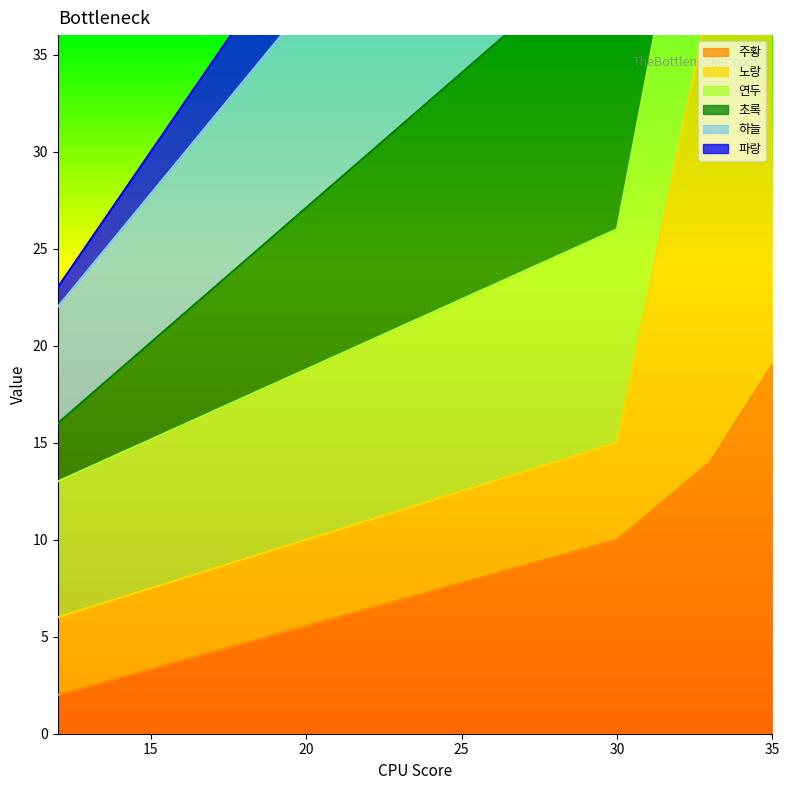

True or false: 노랑 and 주황 cross at least once.

False